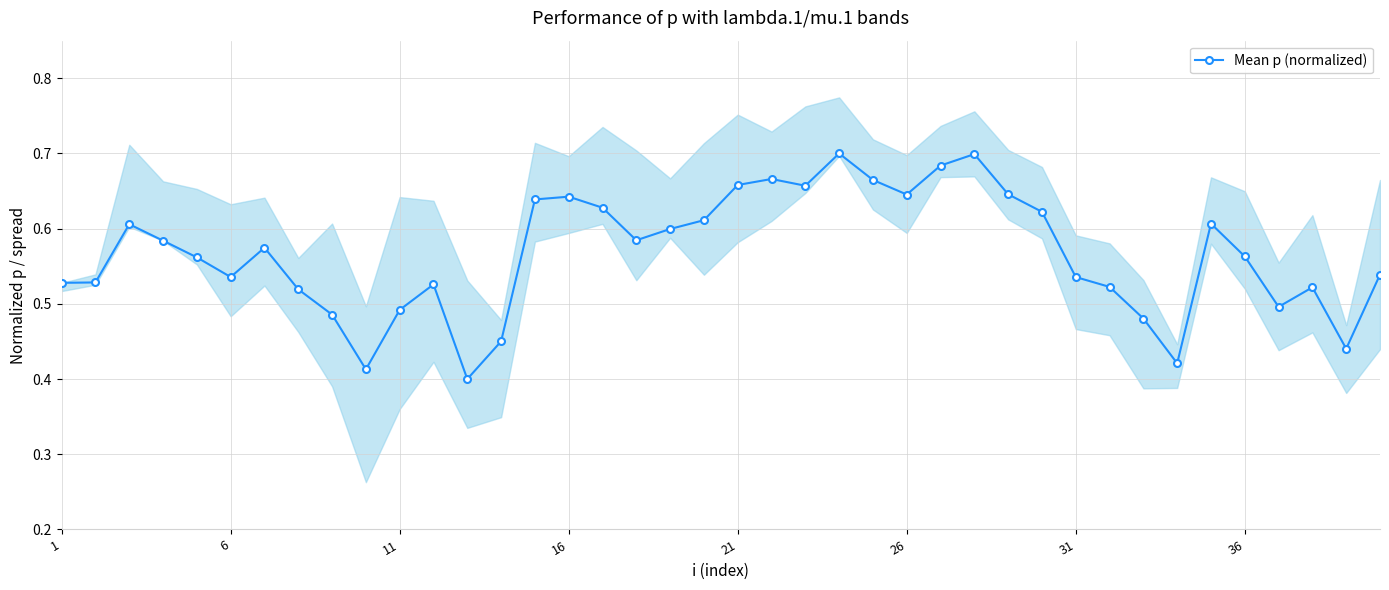

How many Mean p (normalized) values are between 0 and 1?

40